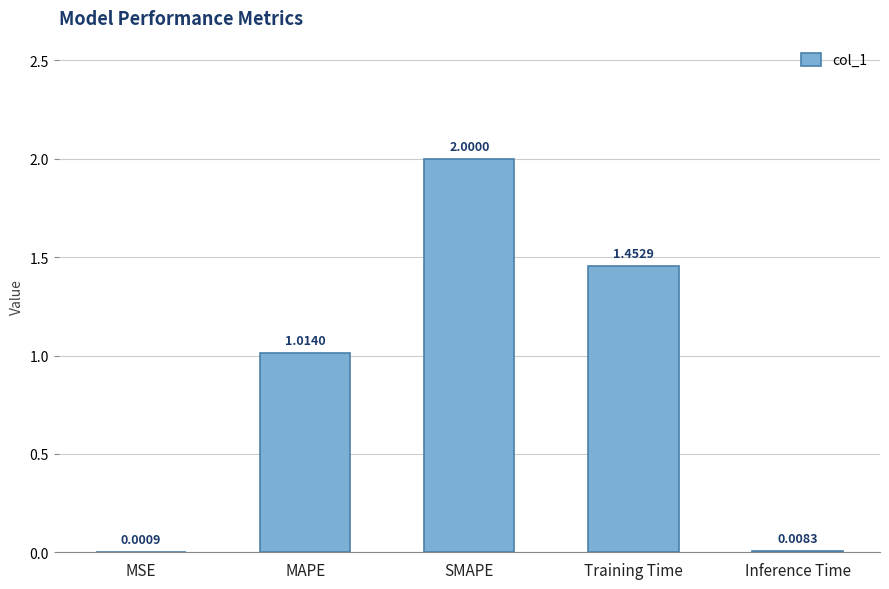

What is the sum of all values?

4.5